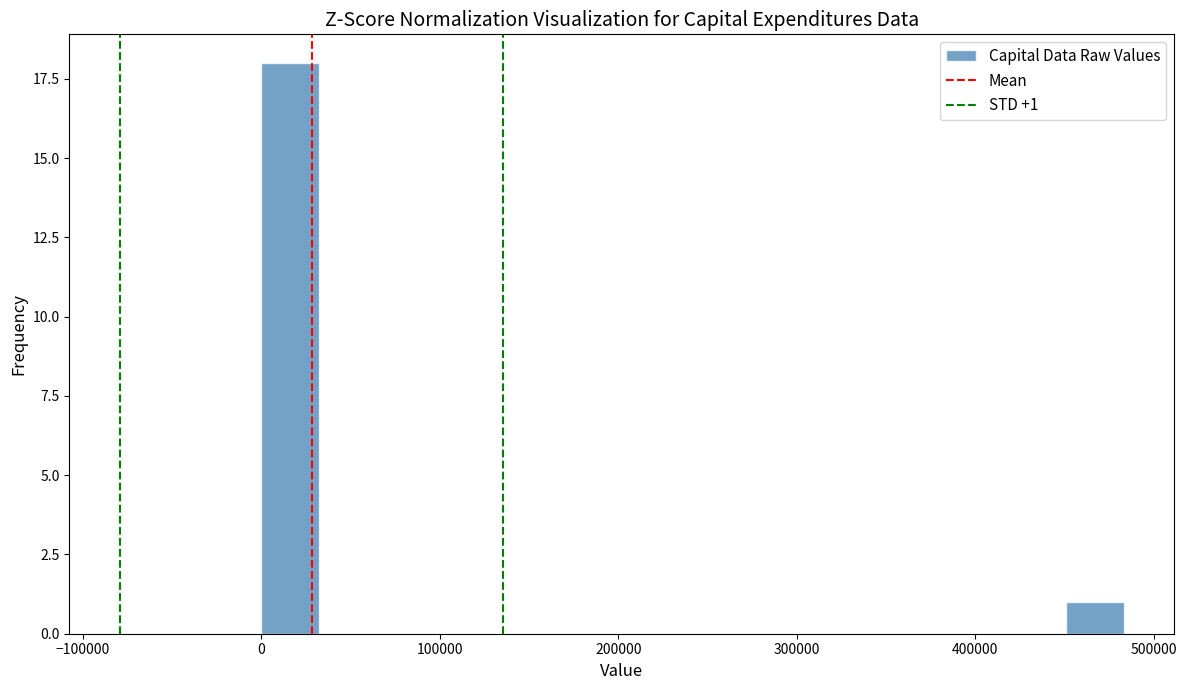

Read against the x-axis, roughly where is the centre of the tallest bar?

20000